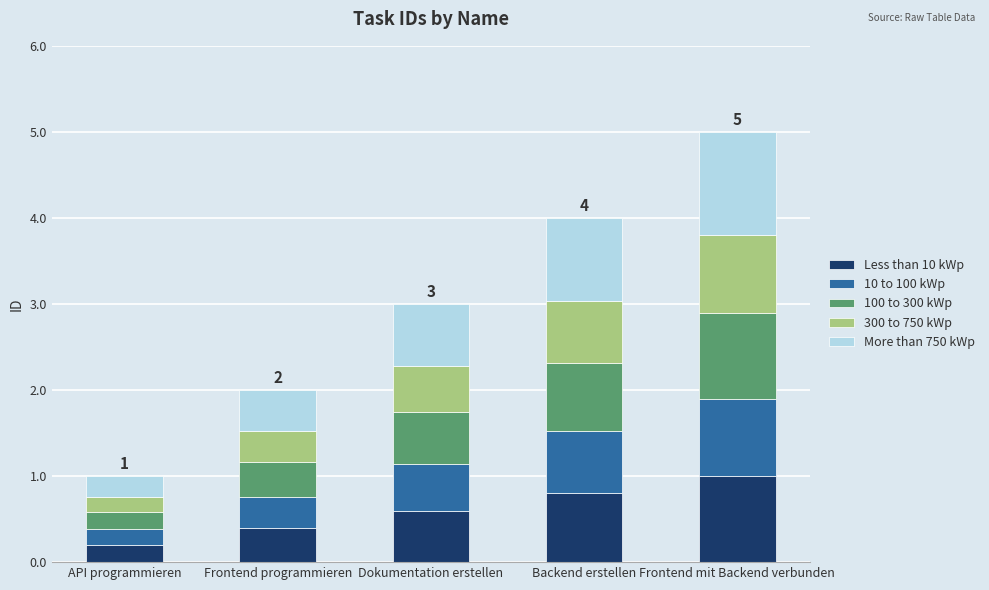

Reading right to left, list the values for the Less than 10 kWp series.

Frontend mit Backend verbunden=1.0	Backend erstellen=0.8	Dokumentation erstellen=0.6	Frontend programmieren=0.4	API programmieren=0.2